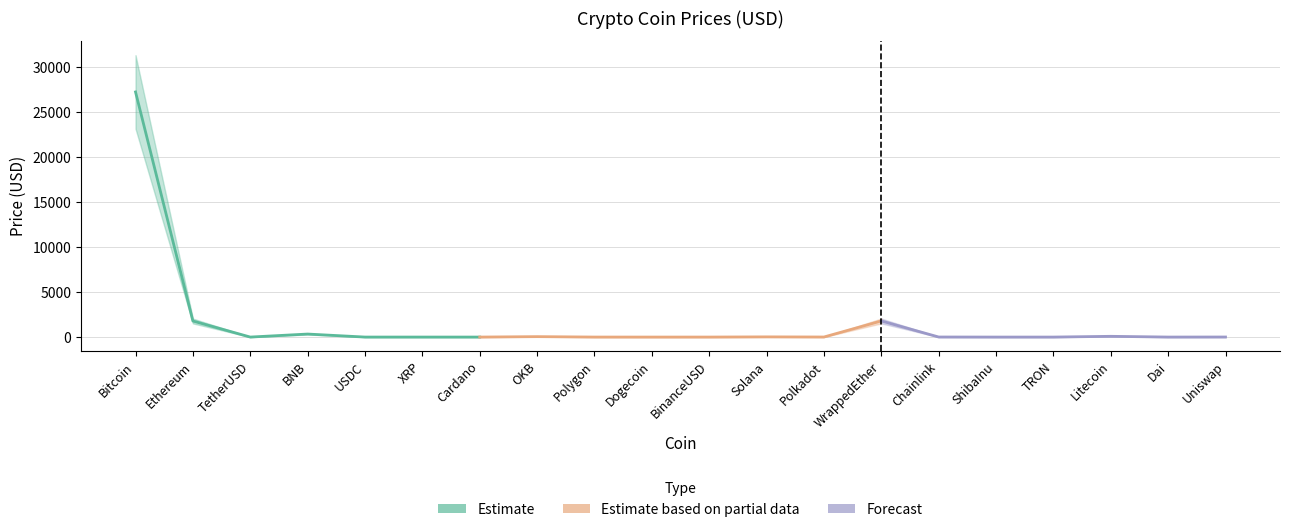

Reading right to left, what are all the values shown in this chart?

Uniswap=6.6	Dai=1.0	Litecoin=83.9	TRON=0.1	ShibaInu=0.0	Chainlink=7.1	WrappedEther=1789.3	Polkadot=6.5	Solana=21.7	BinanceUSD=1.0	Dogecoin=0.1	Polygon=1.2	OKB=48.3	Cardano=0.3	XRP=0.4	USDC=1.0	BNB=335.5	TetherUSD=1.0	Ethereum=1784.8	Bitcoin=27216.8